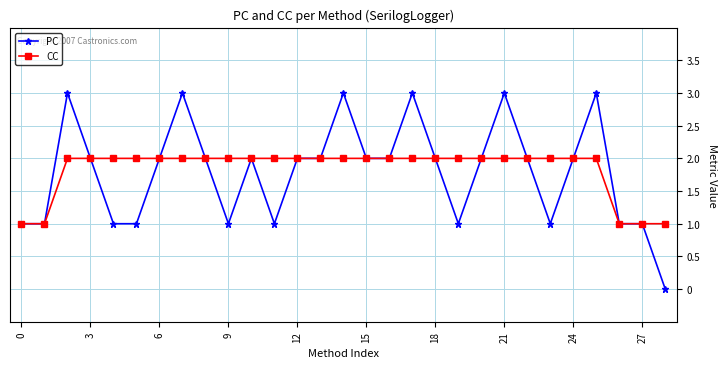

What are all the series names shown in the legend?

PC, CC